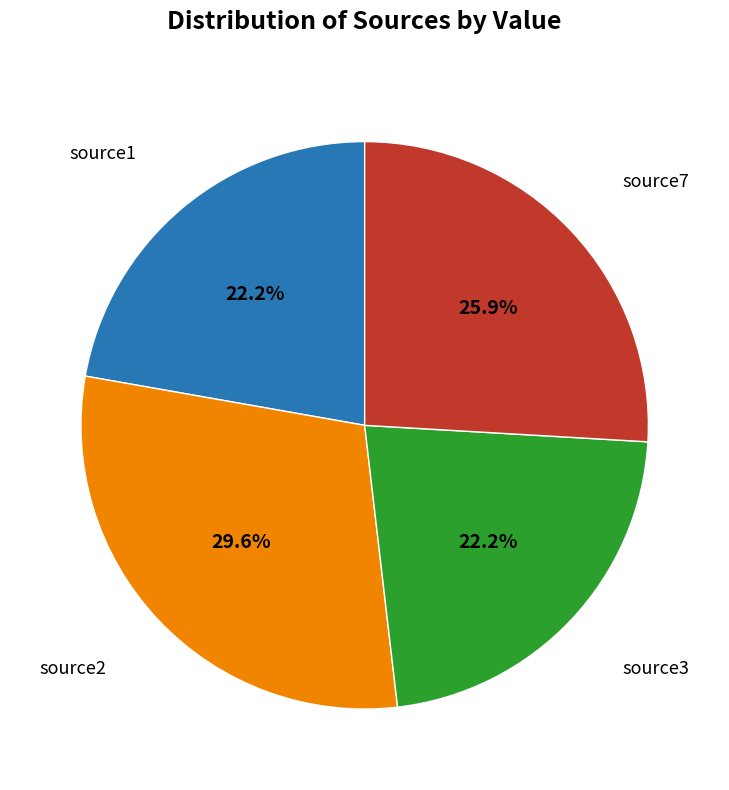

Is there any slice that represents more than half of the pie?

No